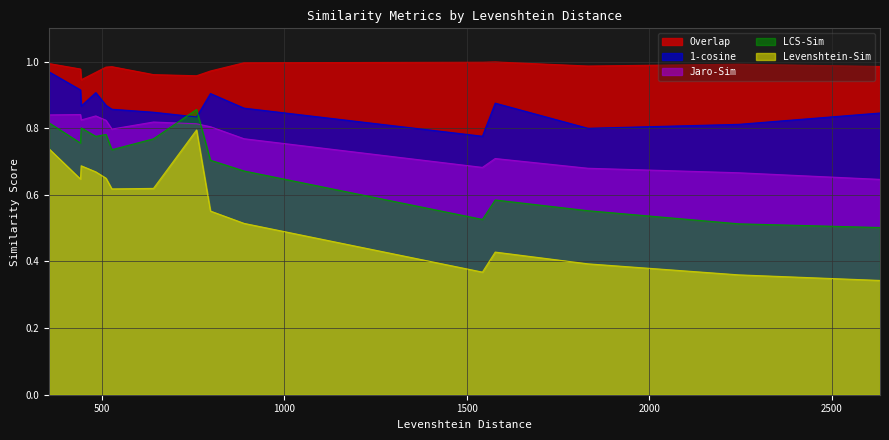

How many categories are shown in the chart?

15